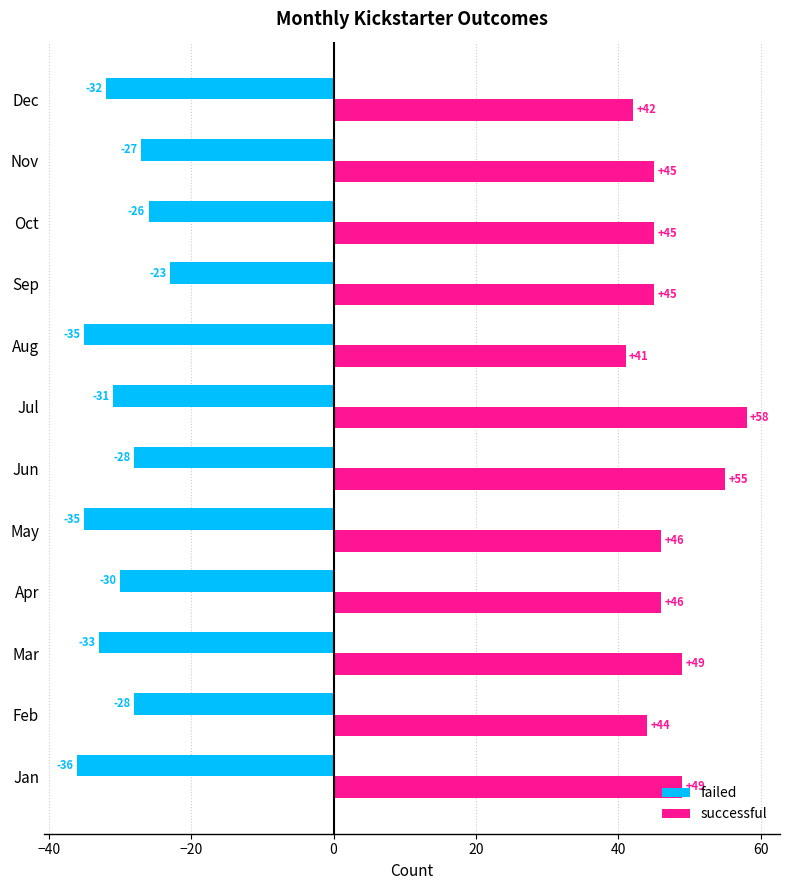

What is the approximate value of failed at Dec, to the nearest 10?

-30